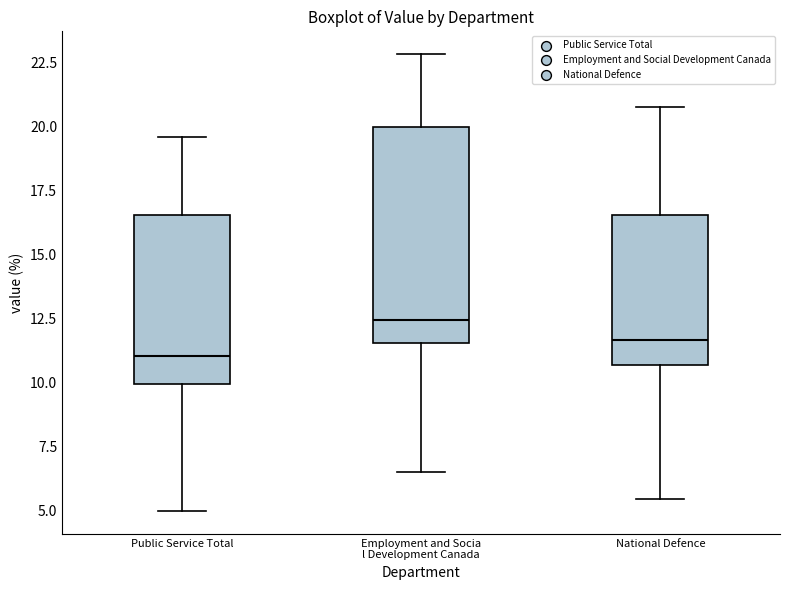

Reading left to right, transcribe this box plot: for each box, give where its median line is, the range the box spans, and where its two whiskers end, as read against the y-axis. The values are not printed on the chart, so give them approximately, as read against the axis.

Public Service Total: median 11.0, box 10.0 to 16.5, whiskers 5.0 to 19.5
Employment and Socia l Development Canada: median 12.5, box 11.5 to 20.0, whiskers 6.5 to 23.0
National Defence: median 11.5, box 10.5 to 16.5, whiskers 5.5 to 20.5